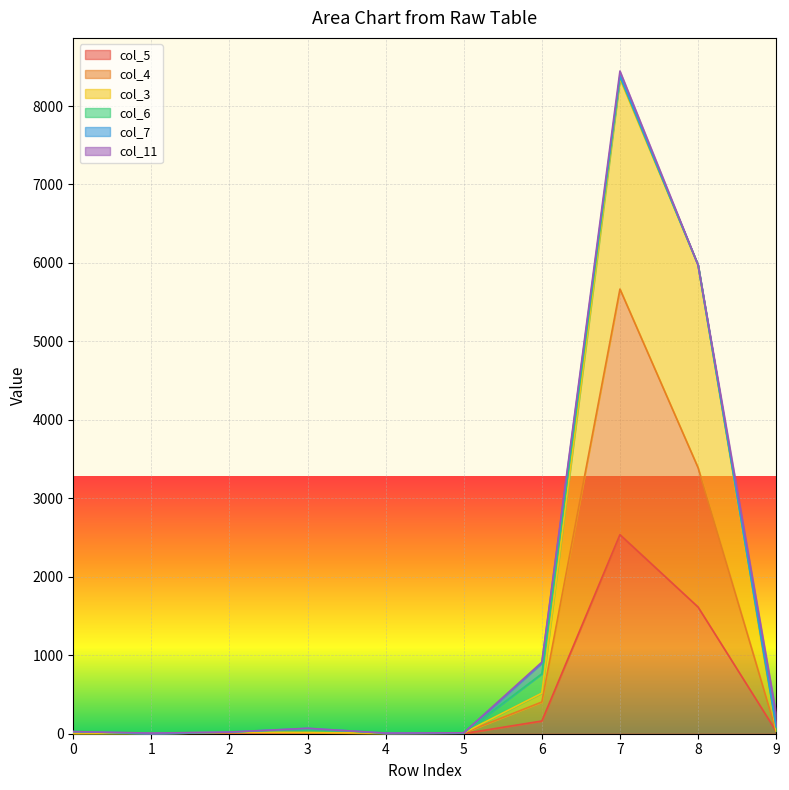

True or false: col_3 has a value of 4 at 1.

True